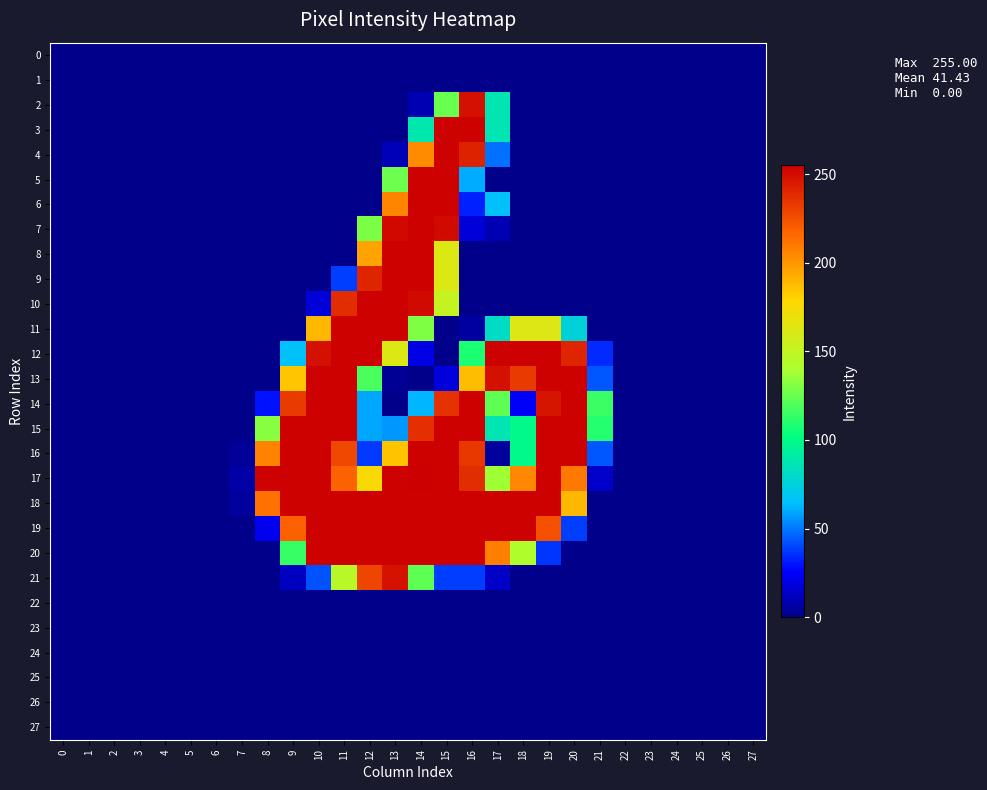

How many data points does each series have?

28